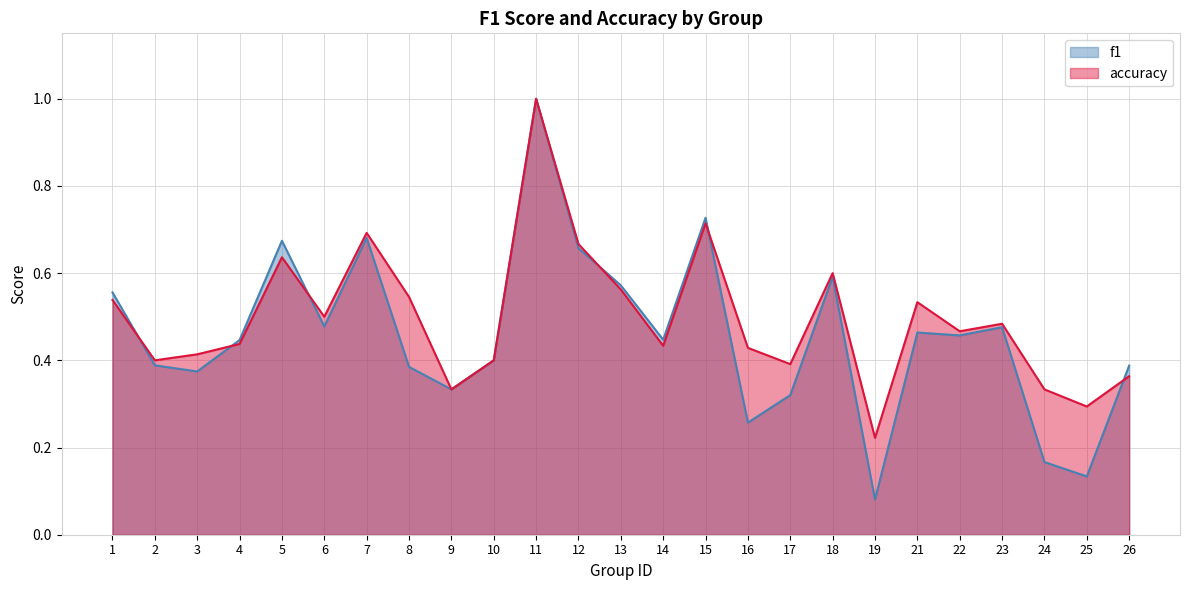

List the series in order of their peak value, lowest first.

f1, accuracy